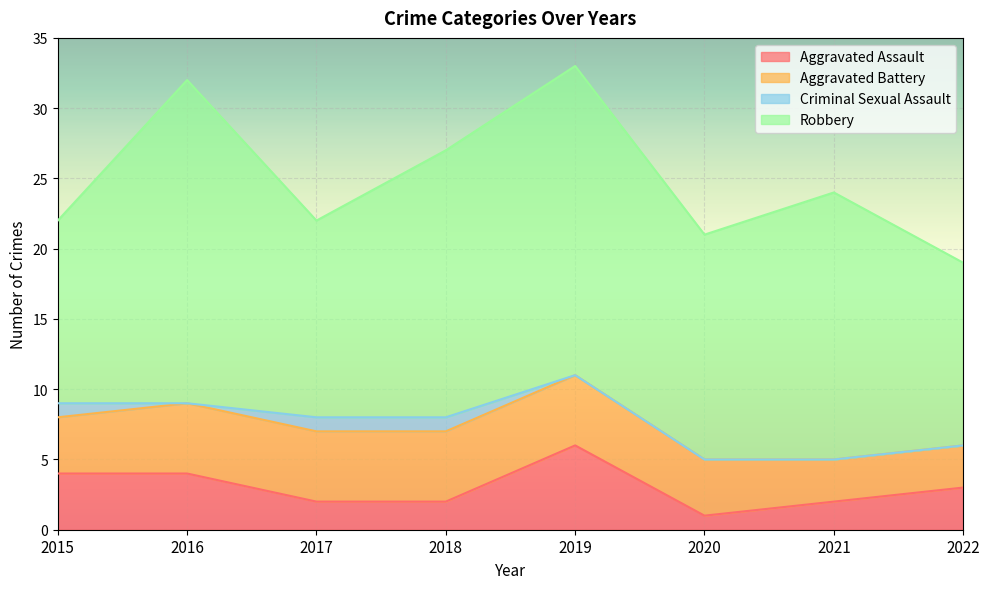

Between 2019 and 2021, which series saw the biggest shift?

Aggravated Assault